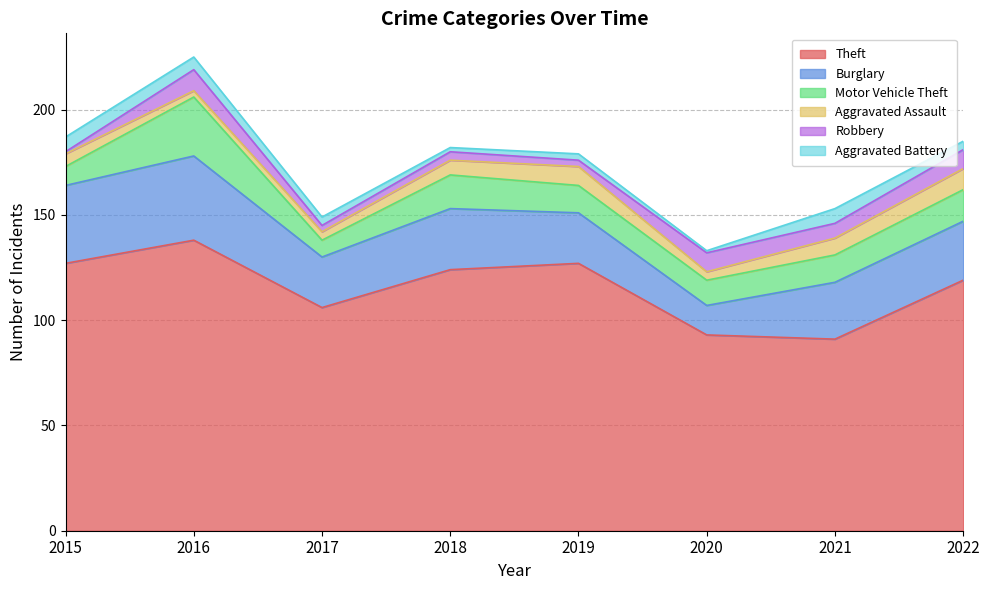

Is it true that Theft equals 93 at 2020?

True